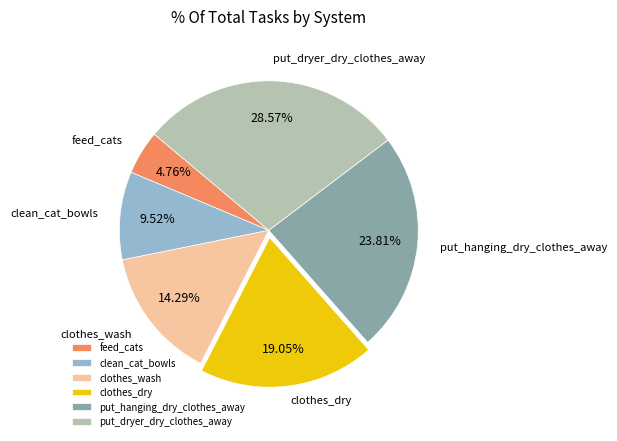

What is the ratio of the value at put_hanging_dry_clothes_away to the value at clothes_wash?

1.7